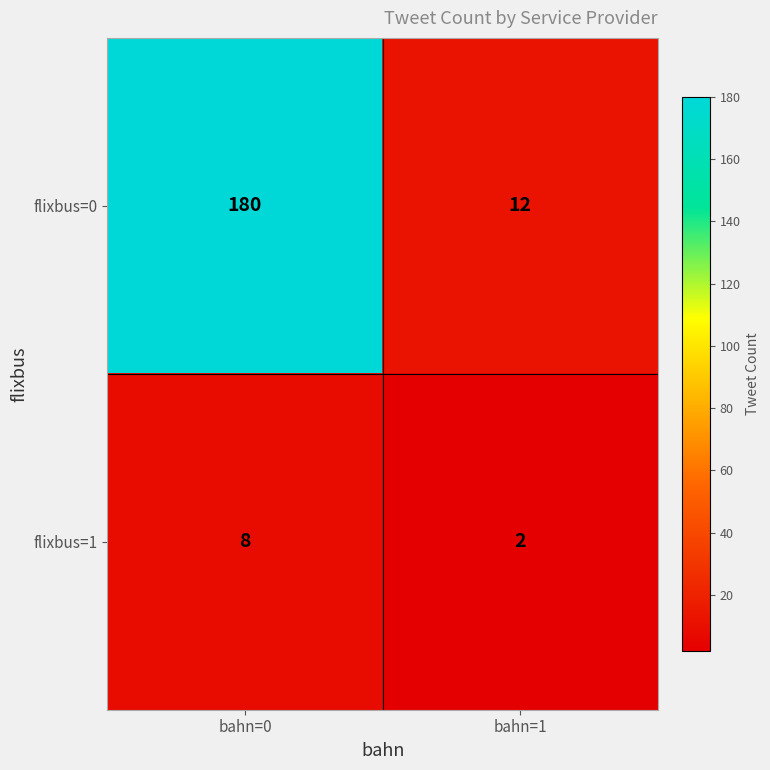

What is the greatest value displayed?

180